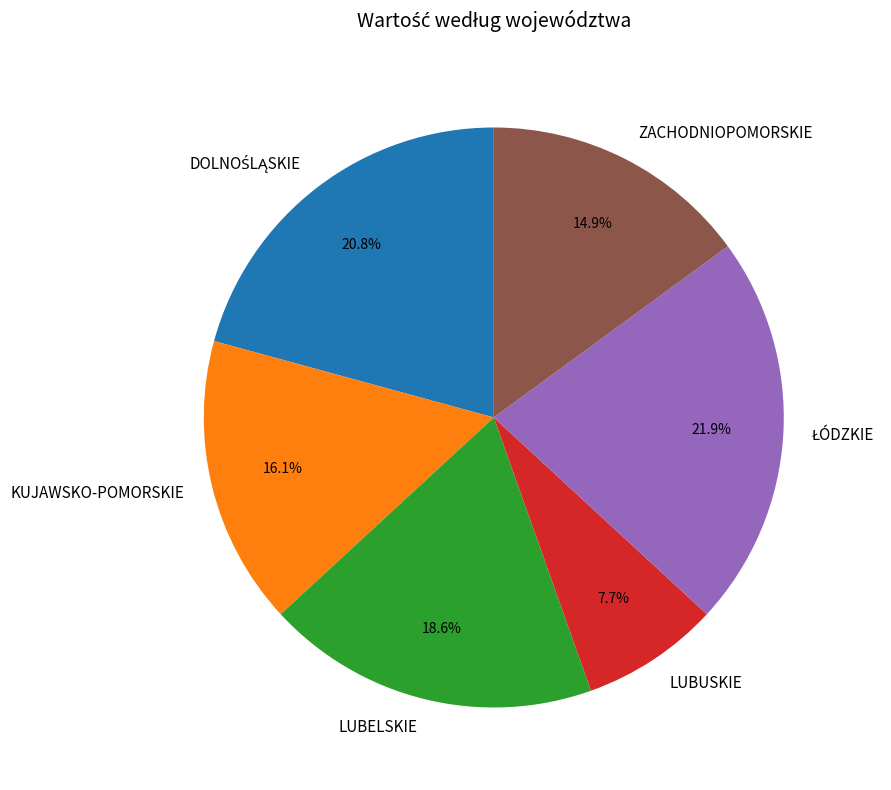

The LUBUSKIE slice represents 8% of the pie. True or false?

True